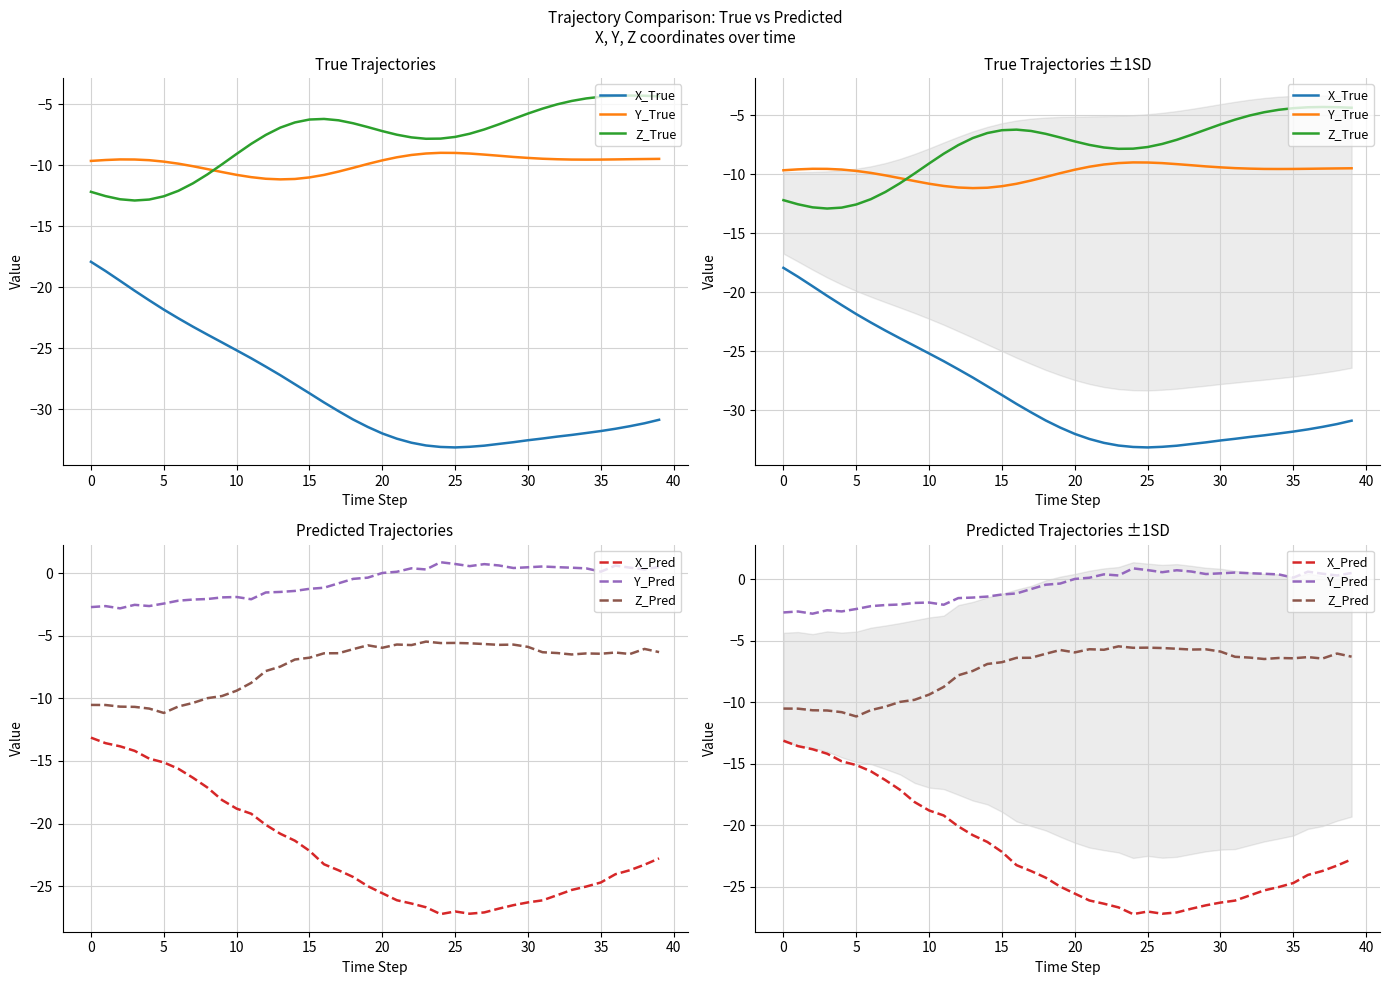

Which category has the lowest value across all series?

25